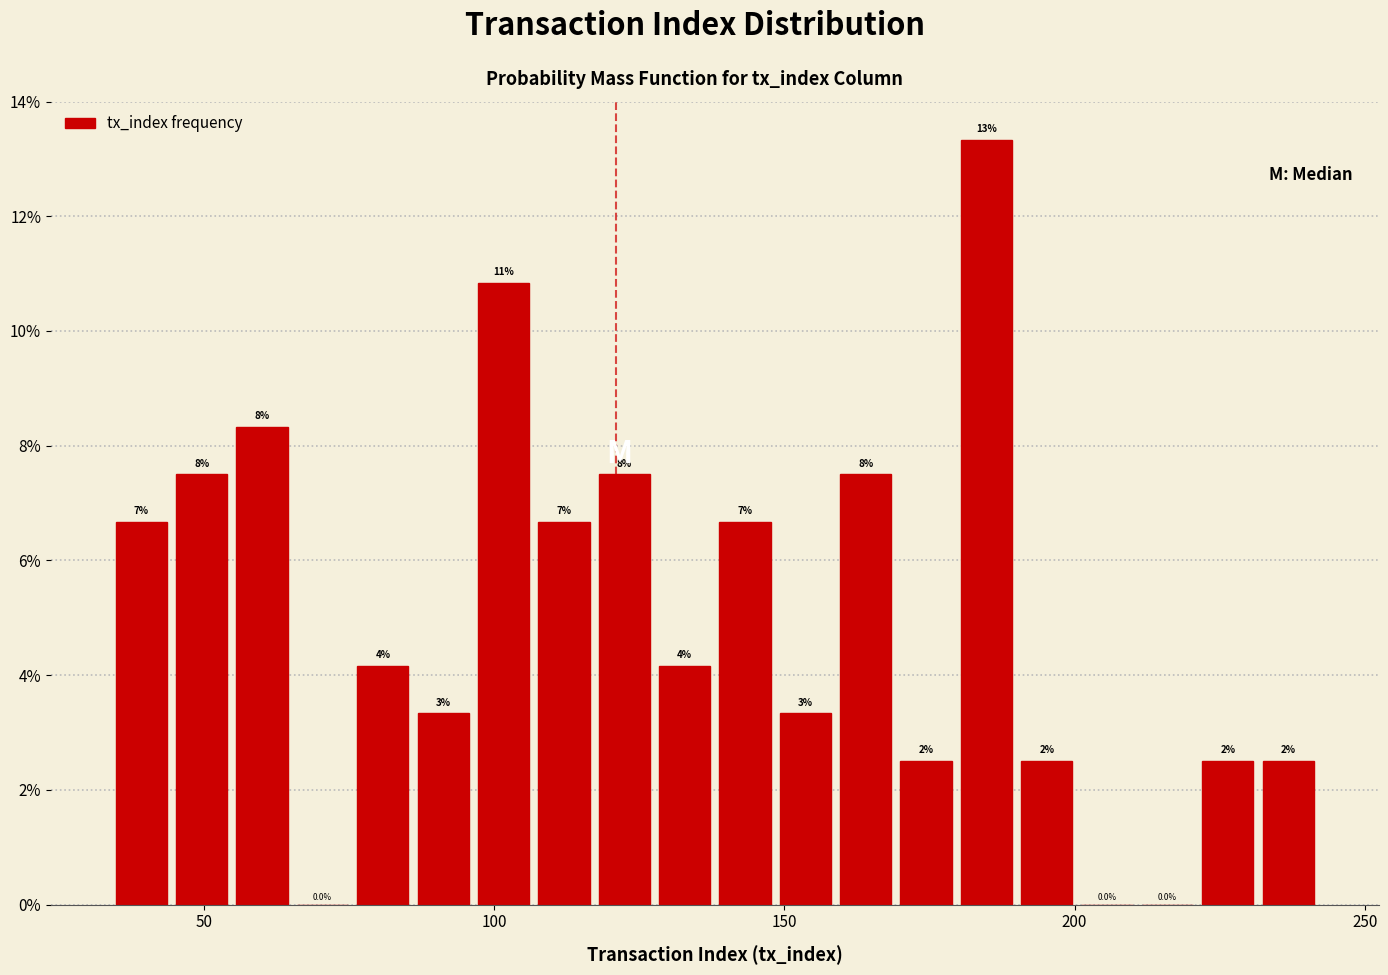

Read against the x-axis, roughly where is the centre of the tallest bar?

185